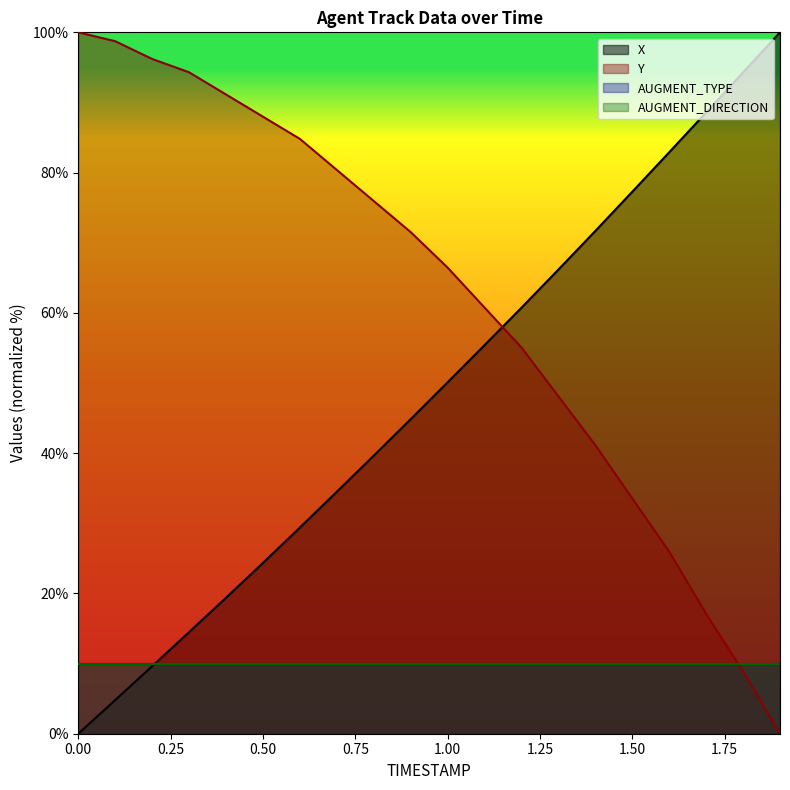

Rank the categories by X value from lowest to highest.

0.0, 0.1, 0.2, 0.3, 0.4, 0.5, 0.6, 0.7, 0.8, 0.9, 1.0, 1.1, 1.2, 1.3, 1.4, 1.5, 1.6, 1.7, 1.8, 1.9